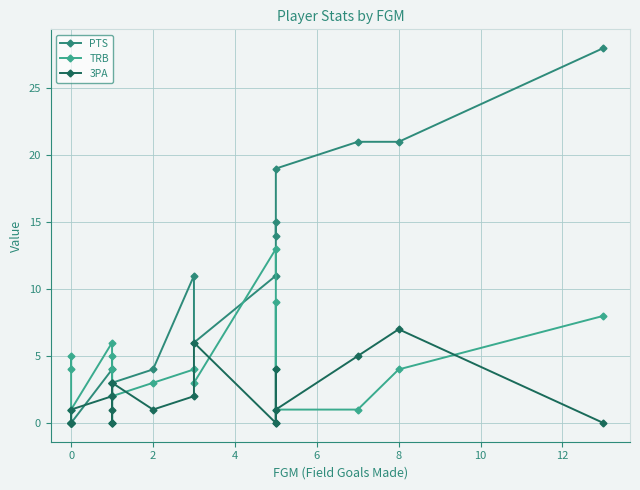

Does the chart display data point markers on the line(s)?

Yes